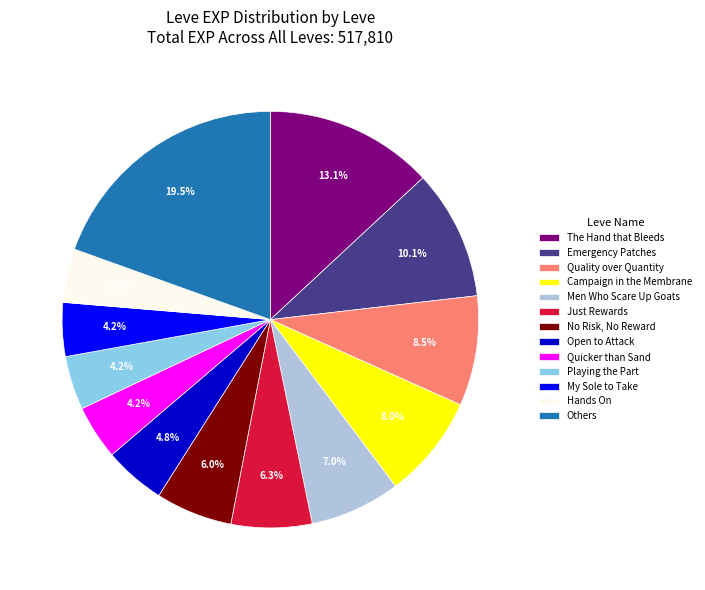

Approximately how many times larger is the value at Open to Attack compared to Quicker than Sand?

1.1